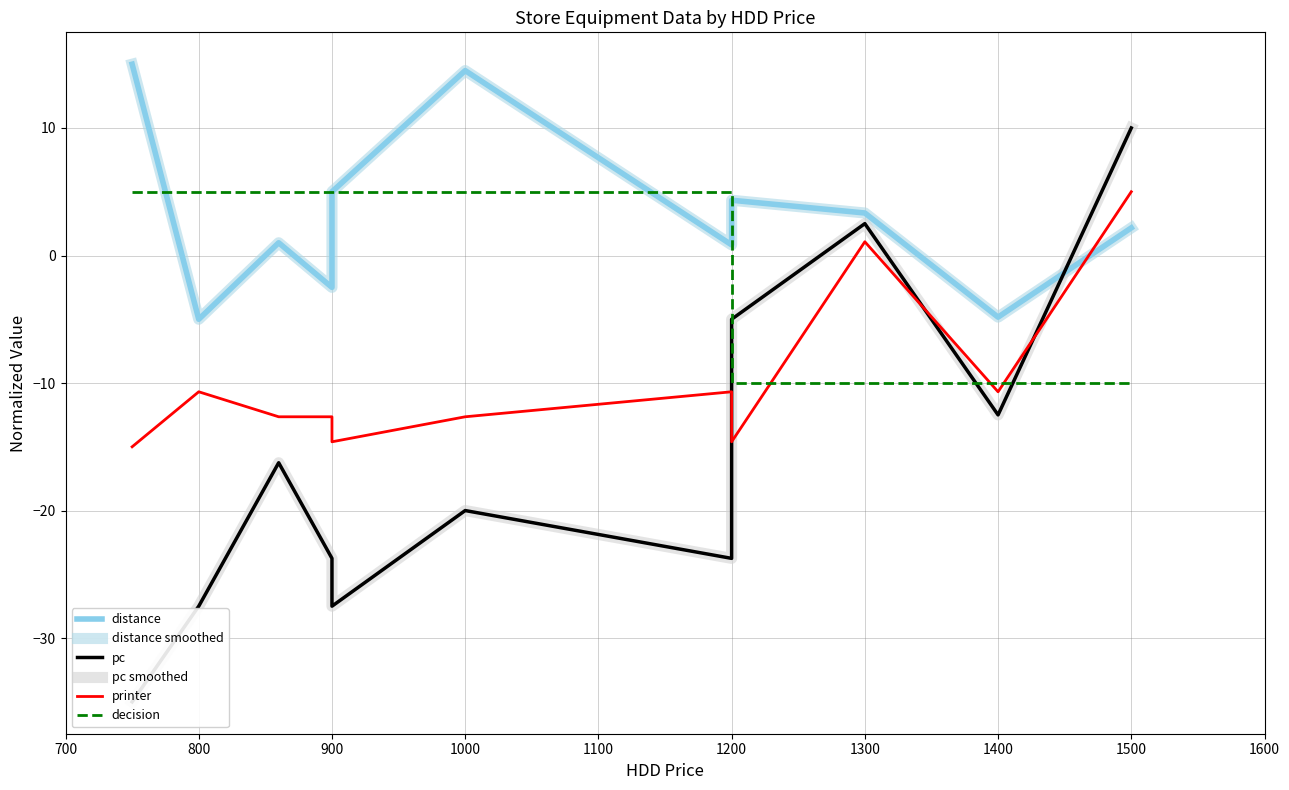

What is the sum of all printer values?

-108.1